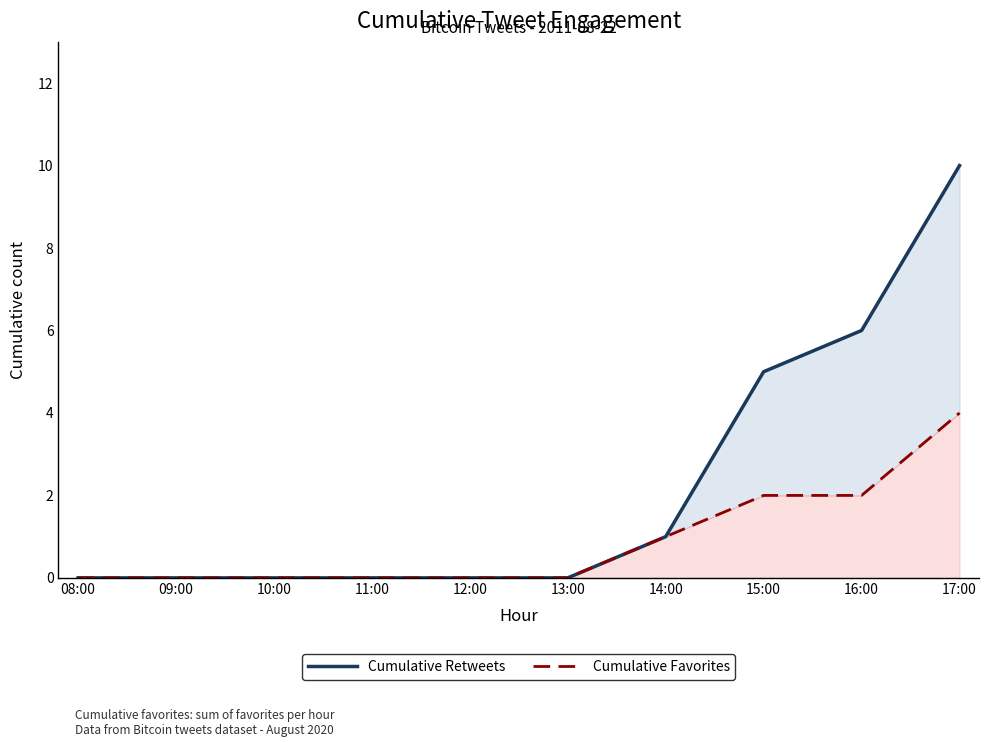

At how many categories does at least one series exceed 5?

2